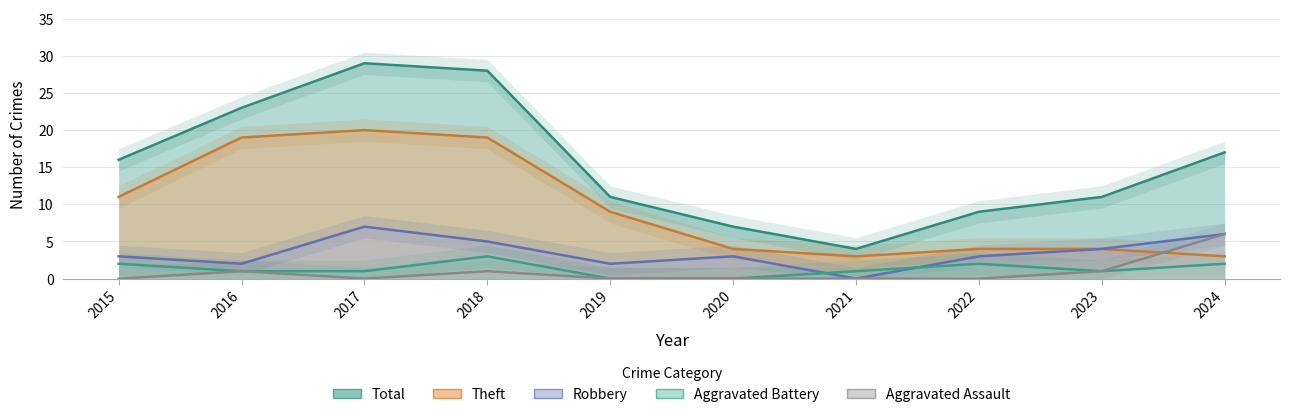

Where is the first local maximum for Total?

2017